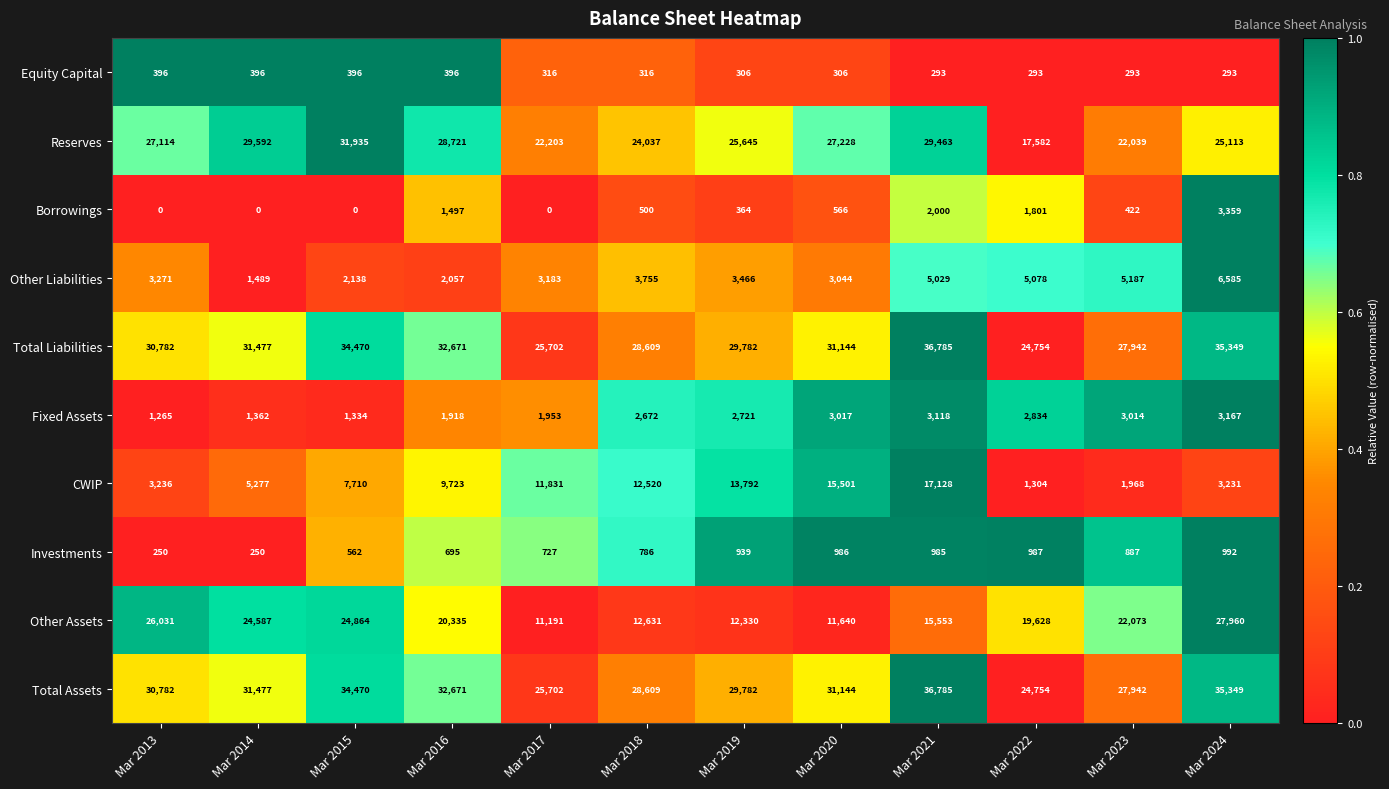

Count the number of categories in the chart.

12